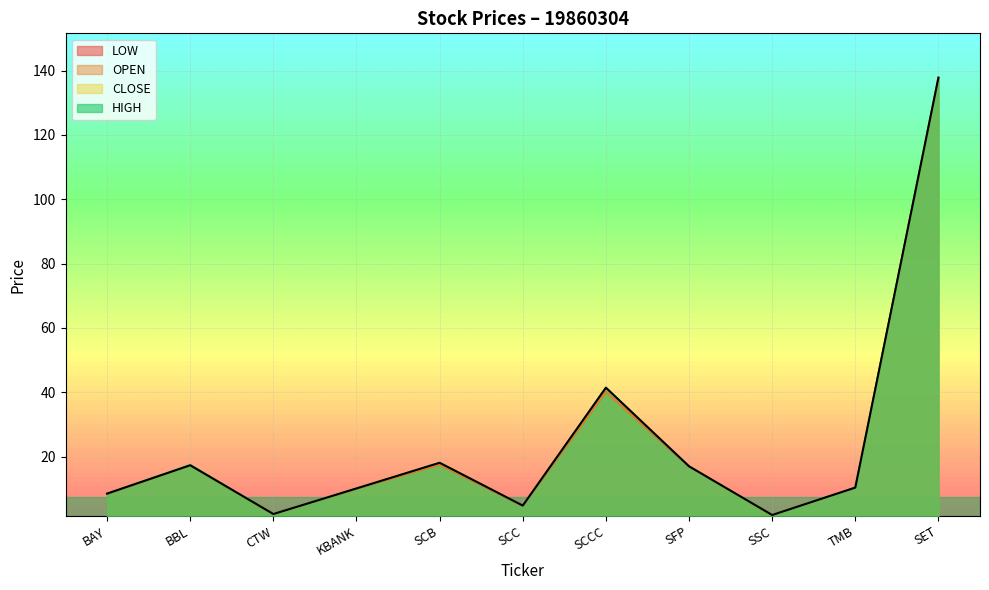

What is the difference between the <OPEN> values at SCCC and SSC?

38.3